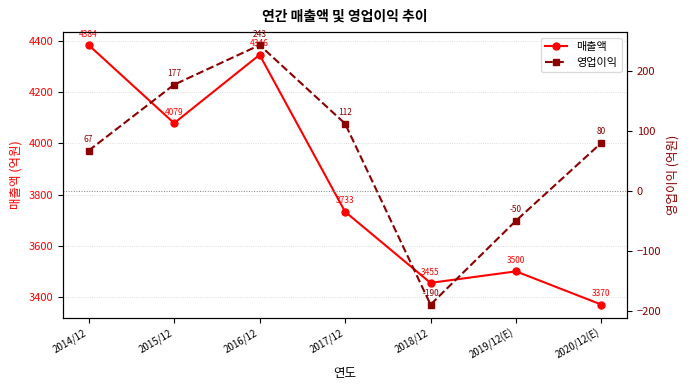

Rank the series at 2014/12 from highest to lowest value.

매출액, 영업이익